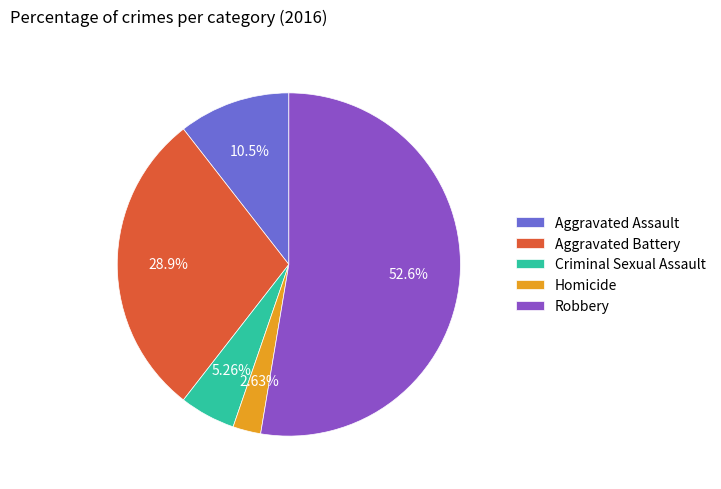

Count the number of slices in the pie.

5